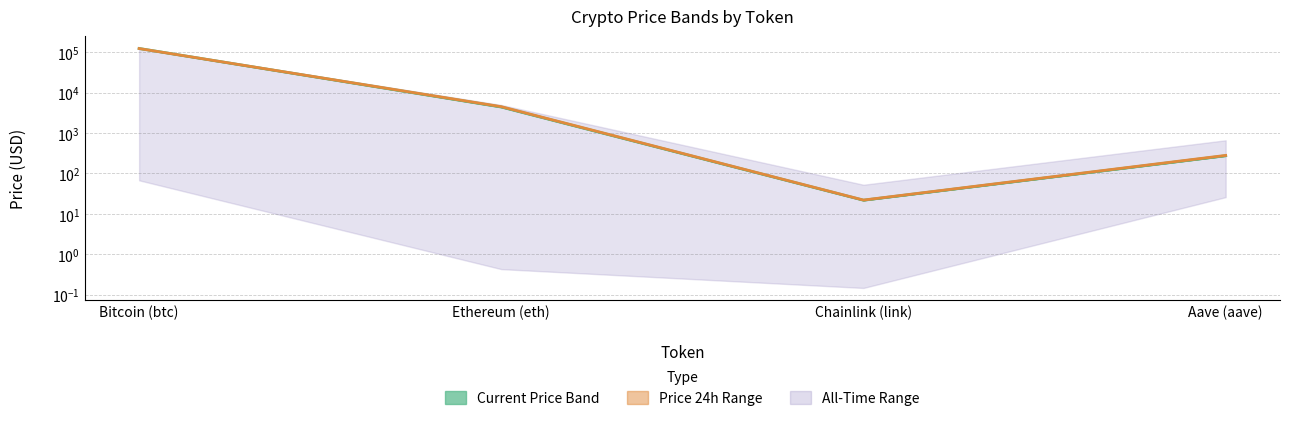

List the labels in order of price value, smallest first.

Chainlink (link), Aave (aave), Ethereum (eth), Bitcoin (btc)